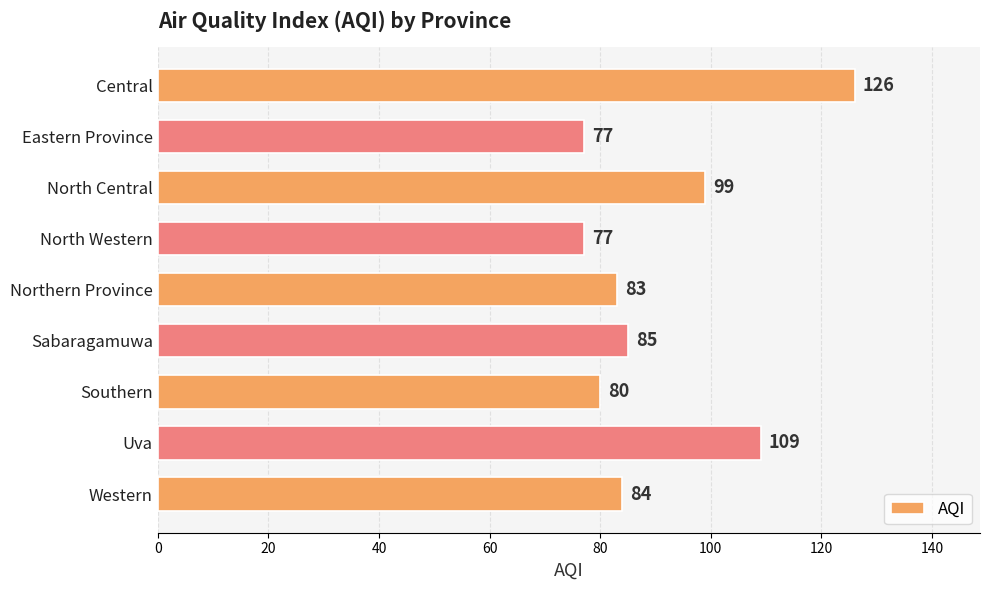

What position from the top is North Western?

4